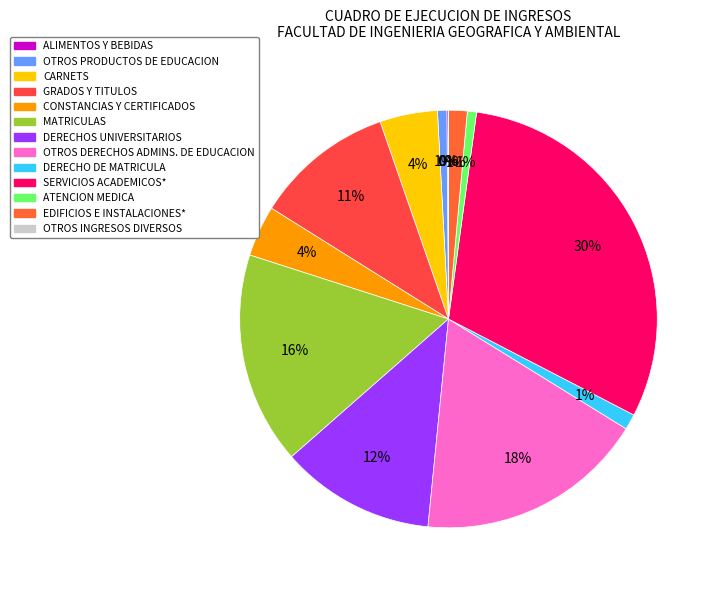

True or false: GRADOS Y TITULOS accounts for 23% of the total.

False